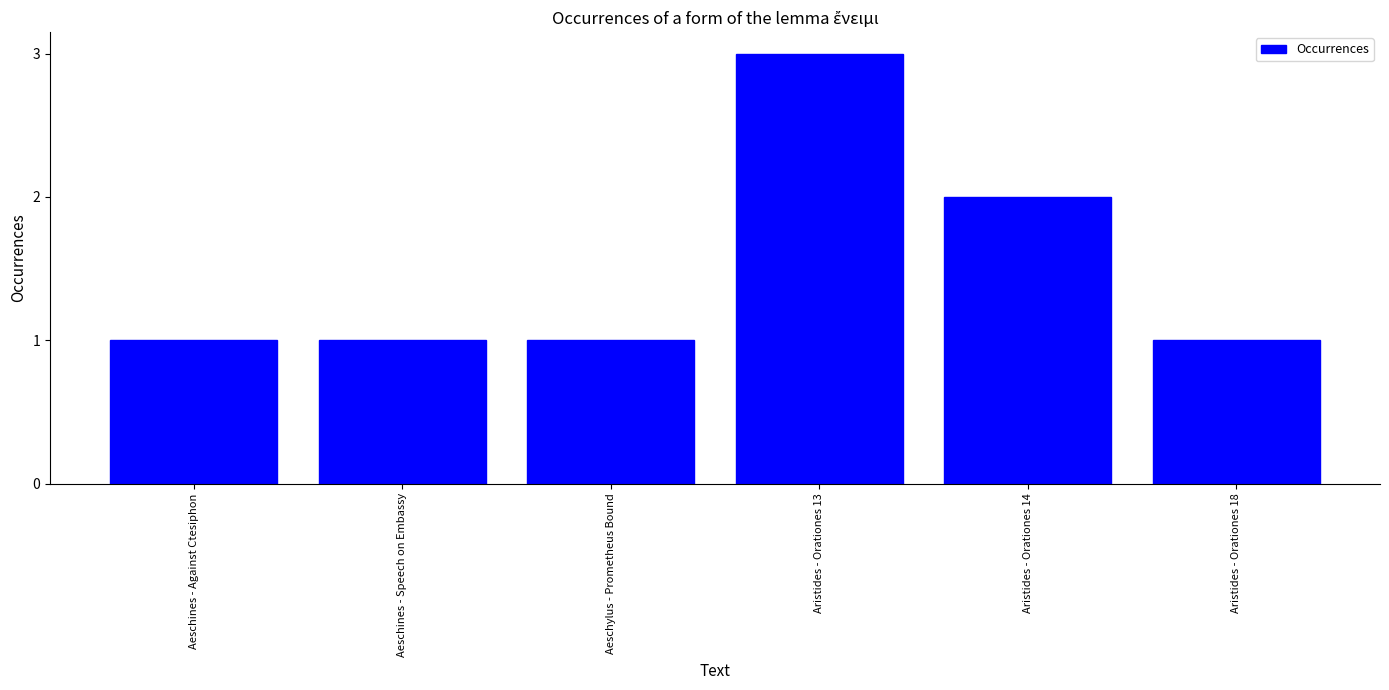

What is the maximum value shown in the chart?

3